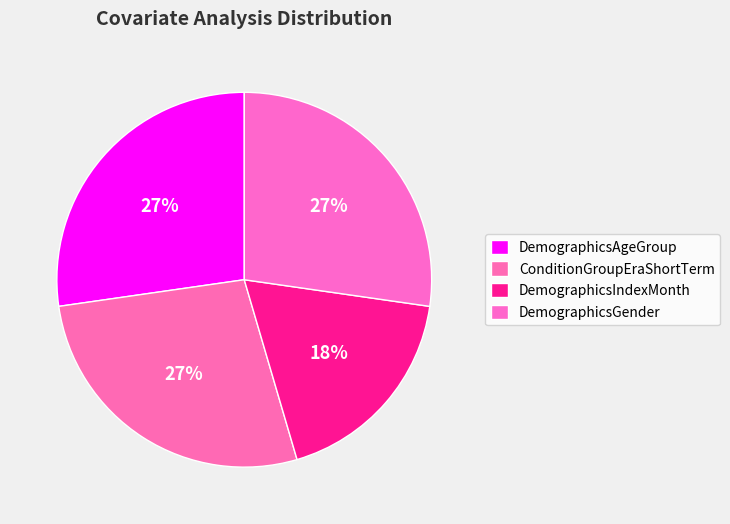

How many segments does this pie chart have?

4